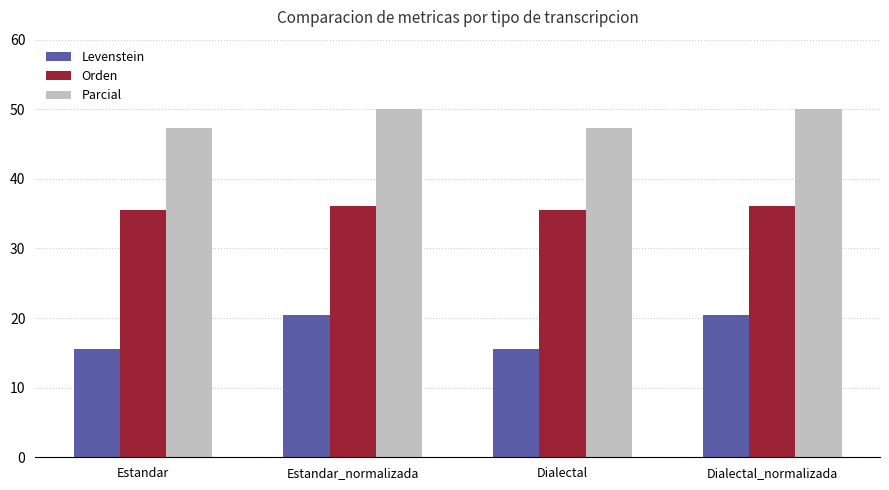

What value does the Parcial series have at Dialectal?

47.4